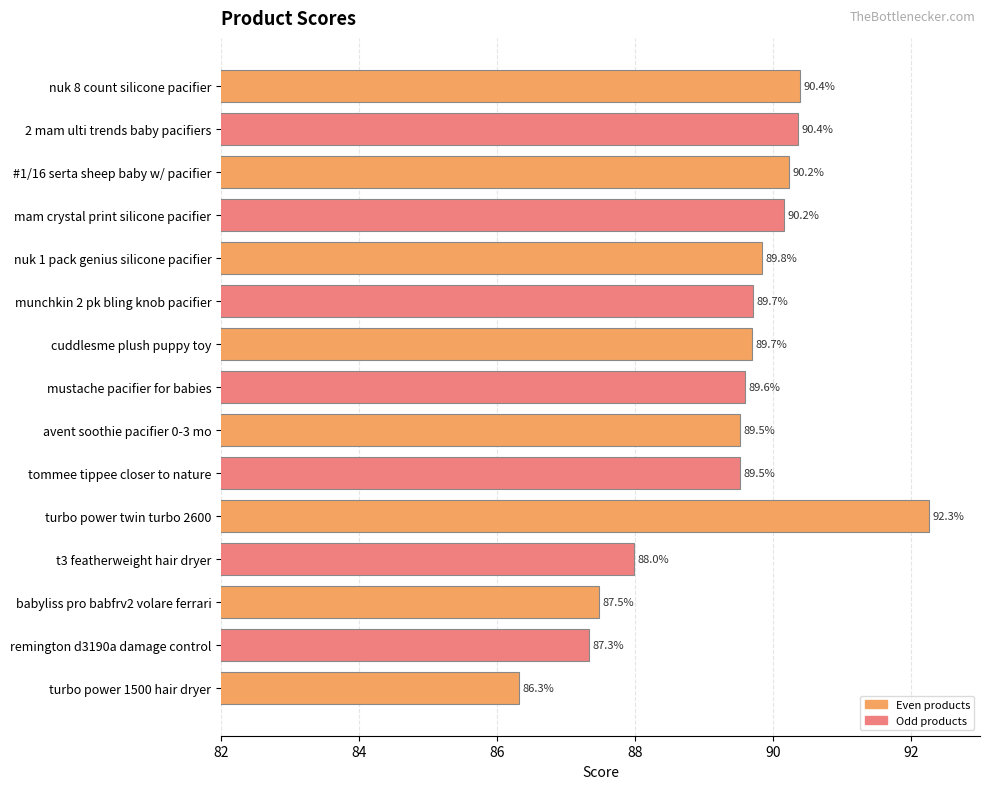

What is the label of the 7th bar from the bottom?

avent soothie pacifier 0-3 mo